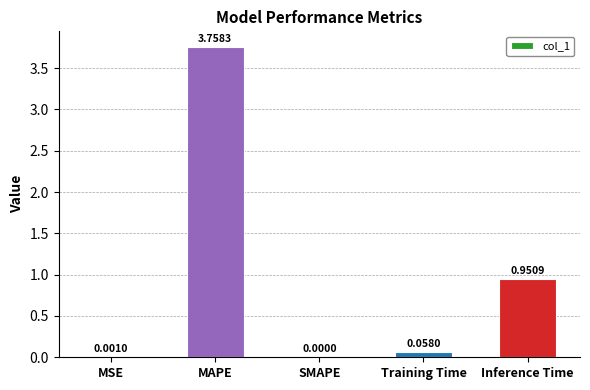

Which has a higher value, Training Time or MSE?

Training Time